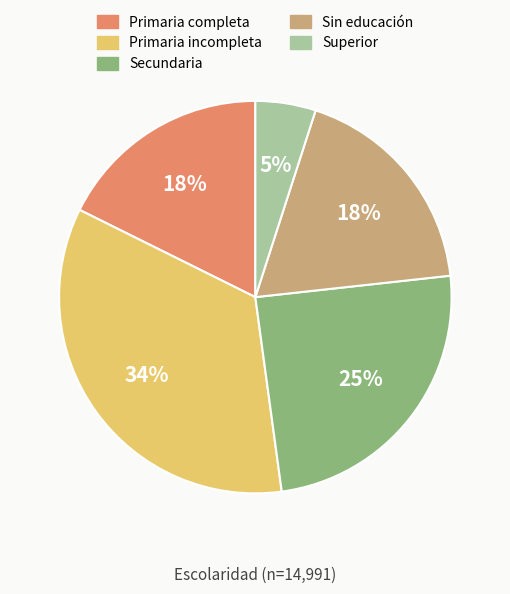

Which slice is the largest?

Primaria incompleta